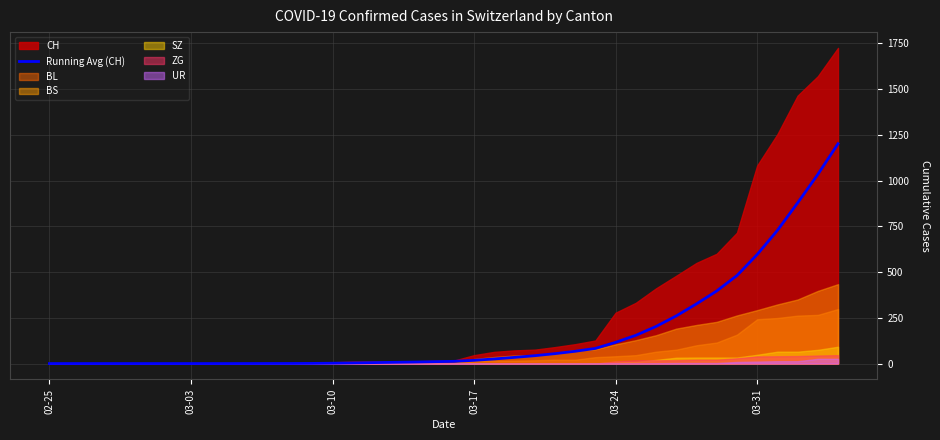

How many positive values are there?

30